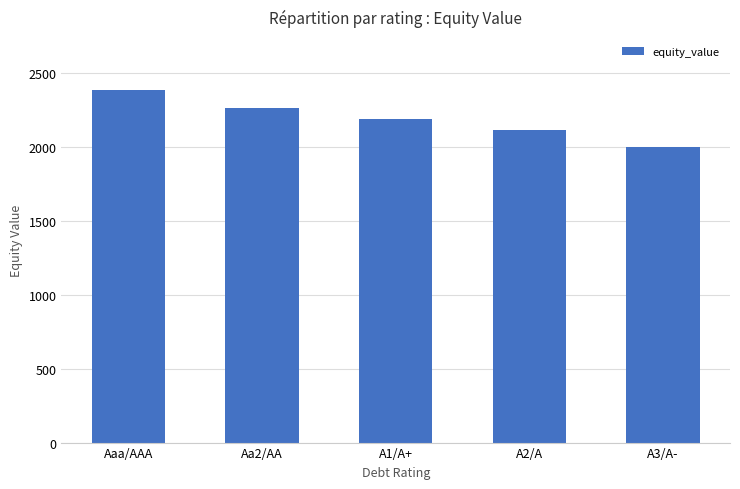

What is the difference between the second highest and second lowest values?

148.9